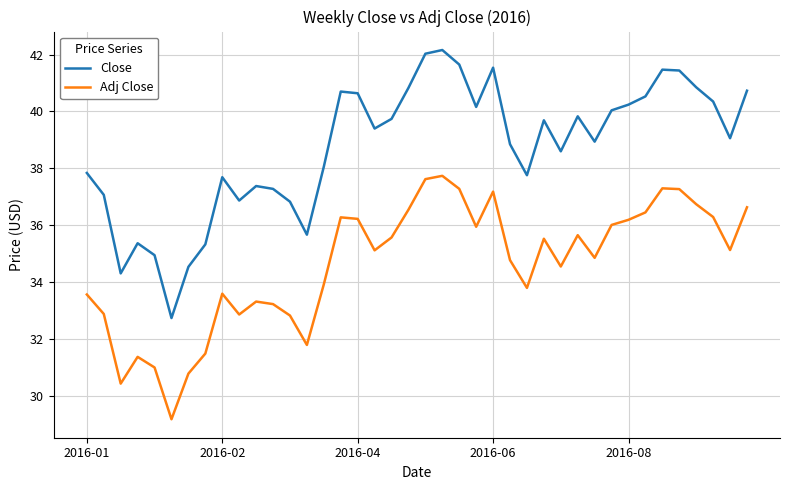

Which series has the widest spread of values?

Close